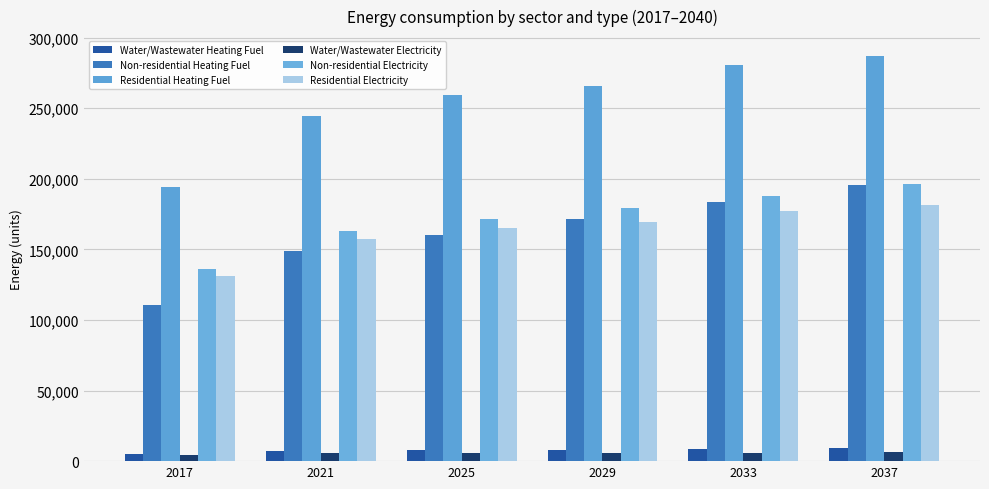

Rank the series at 2021 from highest to lowest value.

Residential Heating Fuel, Non-residential Electricity, Residential Electricity, Non-residential Heating Fuel, Water/Wastewater Heating Fuel, Water/Wastewater Electricity